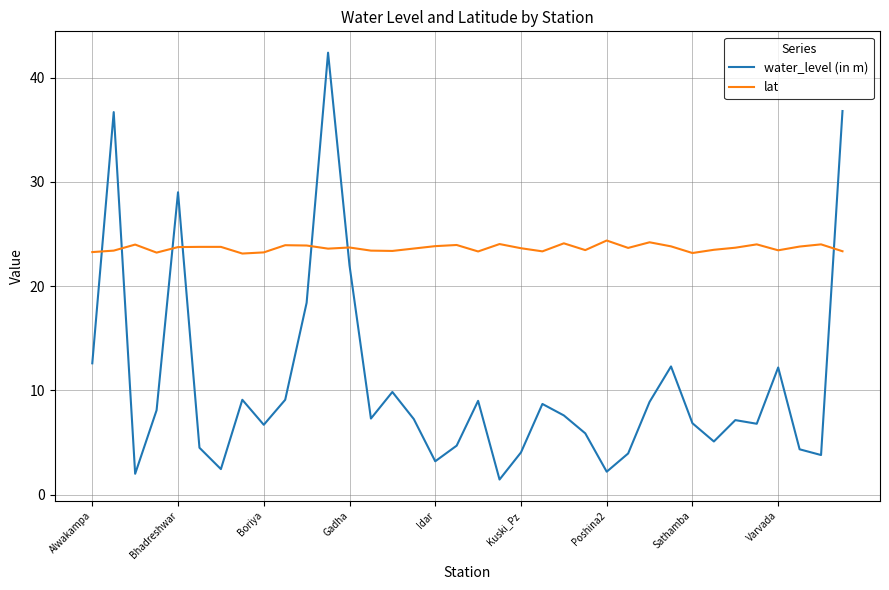

Which series has the largest range (max minus min)?

water_level (in m)